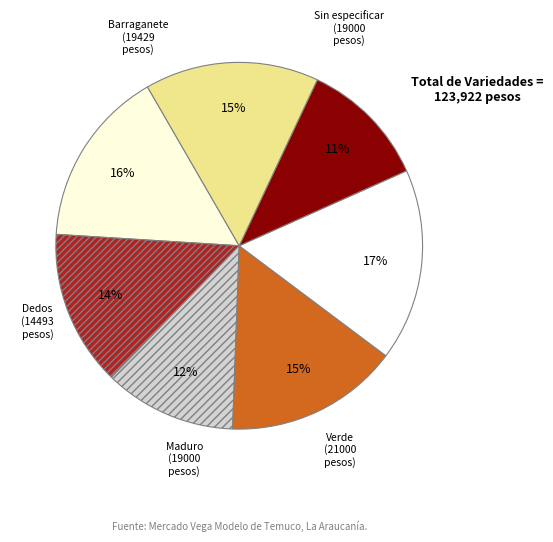

Do Maduro and Barraganete together represent more than half of the pie?

No